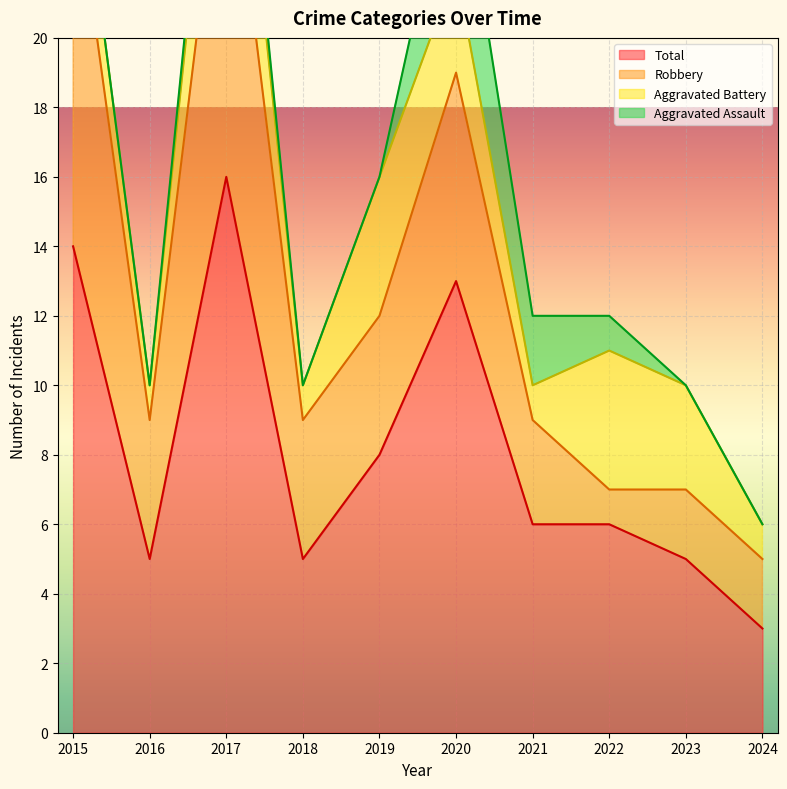

At which category does Aggravated Assault reach its first local peak?

2017